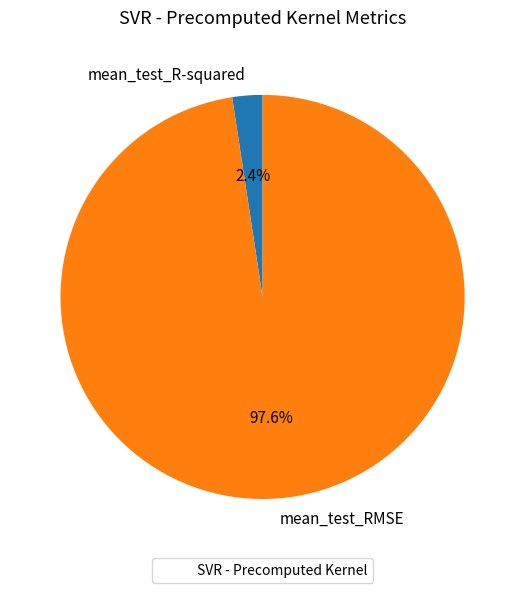

To the nearest percent, what percentage of the pie is mean_test_RMSE?

98%